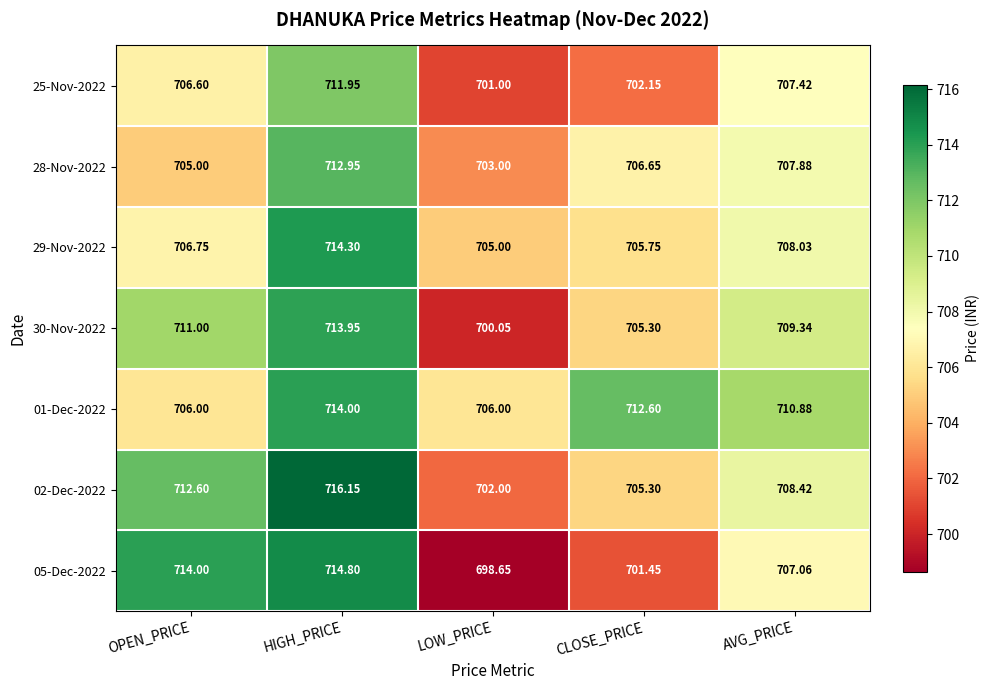

Count the number of data series in this chart.

7